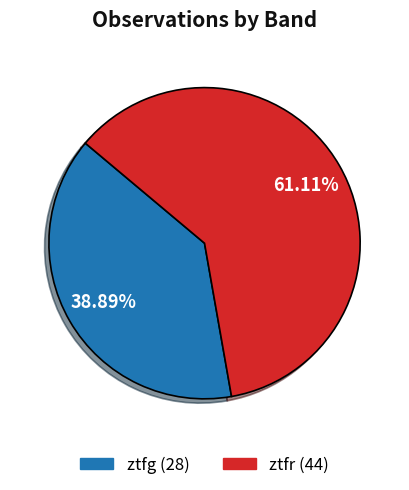

How much of the chart is everything except ztfr?

38.9%